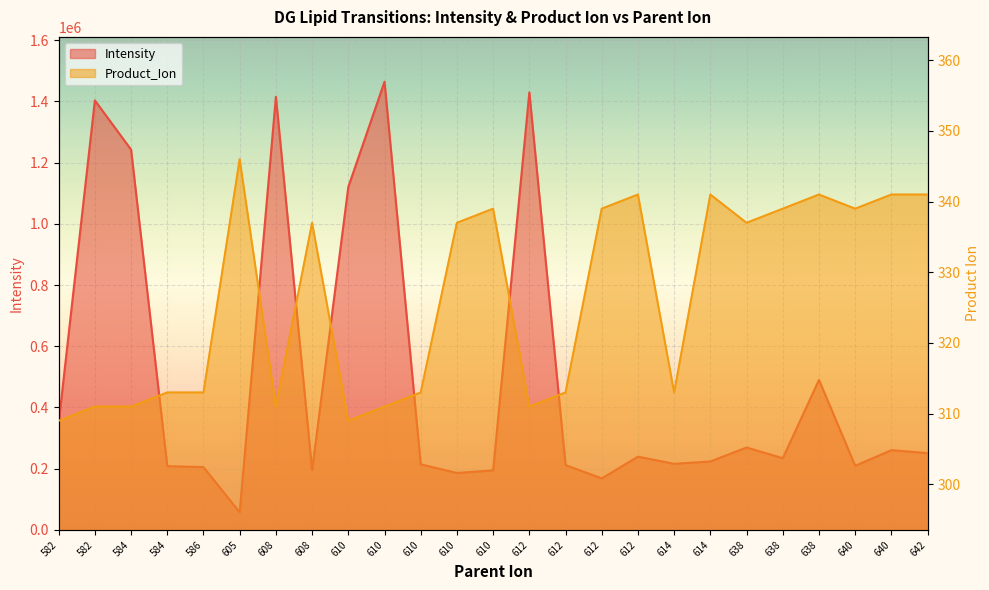

Where does the Product_Ion series first go above 337?

605